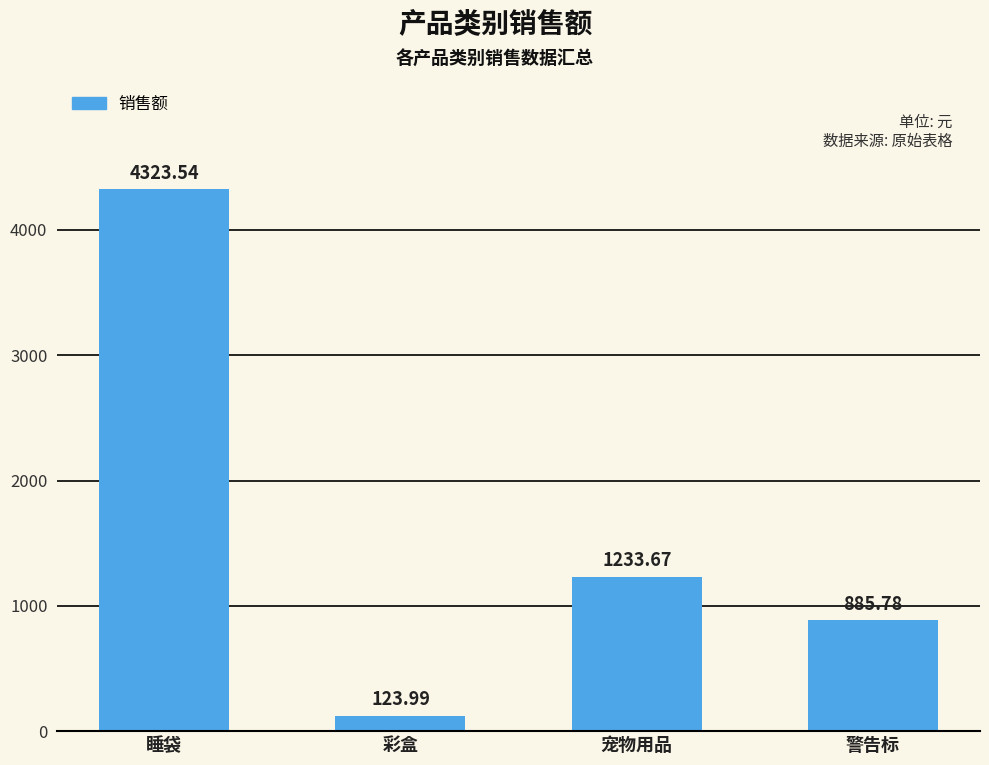

List the labels in order of value, smallest first.

彩盒, 警告标, 宠物用品, 睡袋